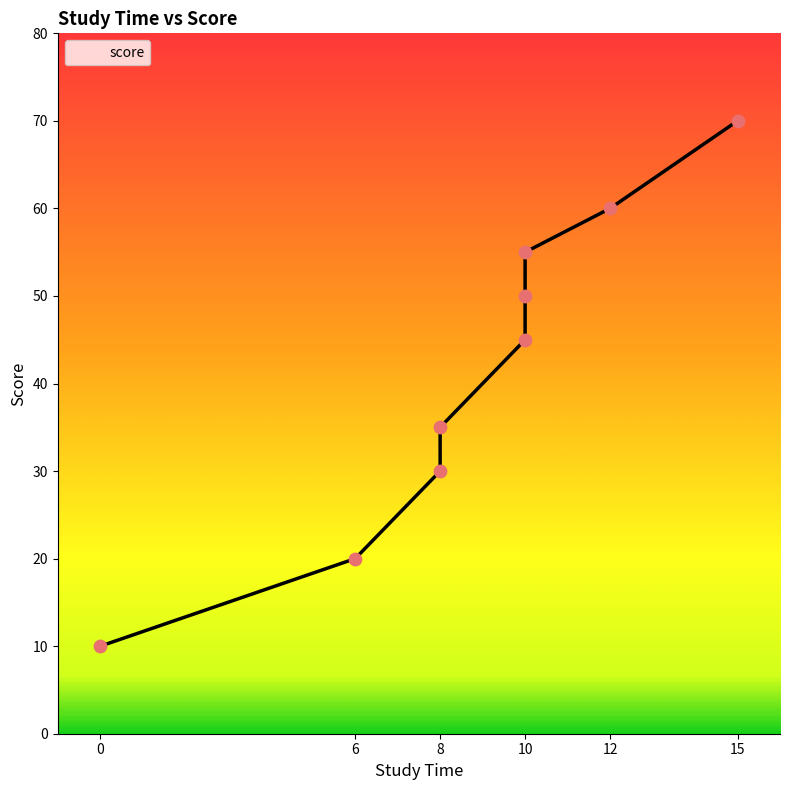

Which has a higher value, 8 or 10?

10